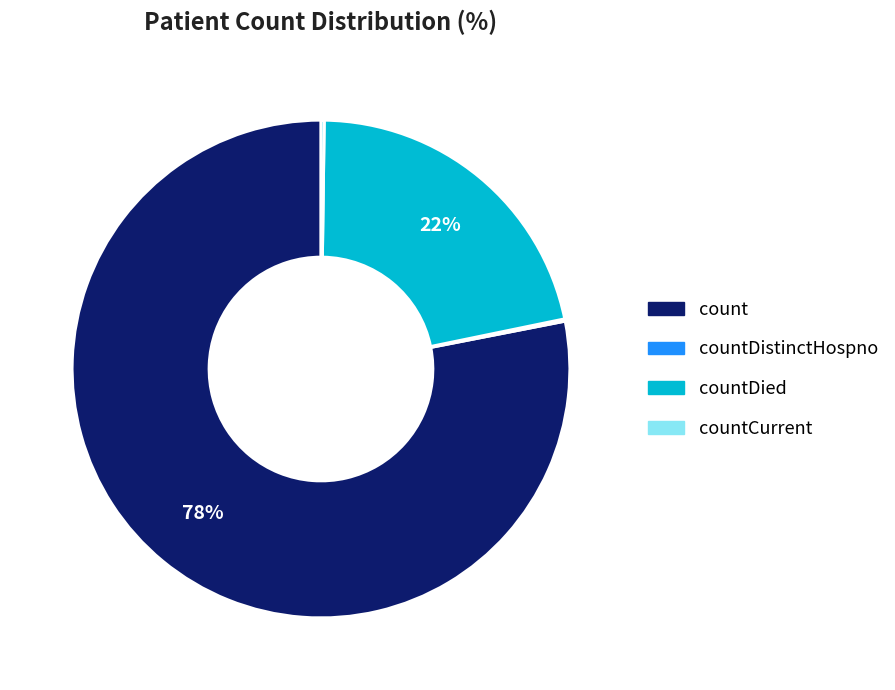

To the nearest percent, what is the difference between the largest and smallest slice percentages?

78%